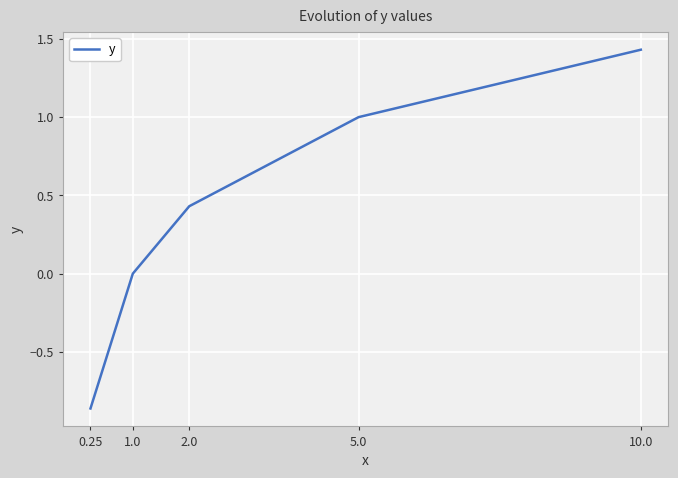

What position from the right is 5.0?

2